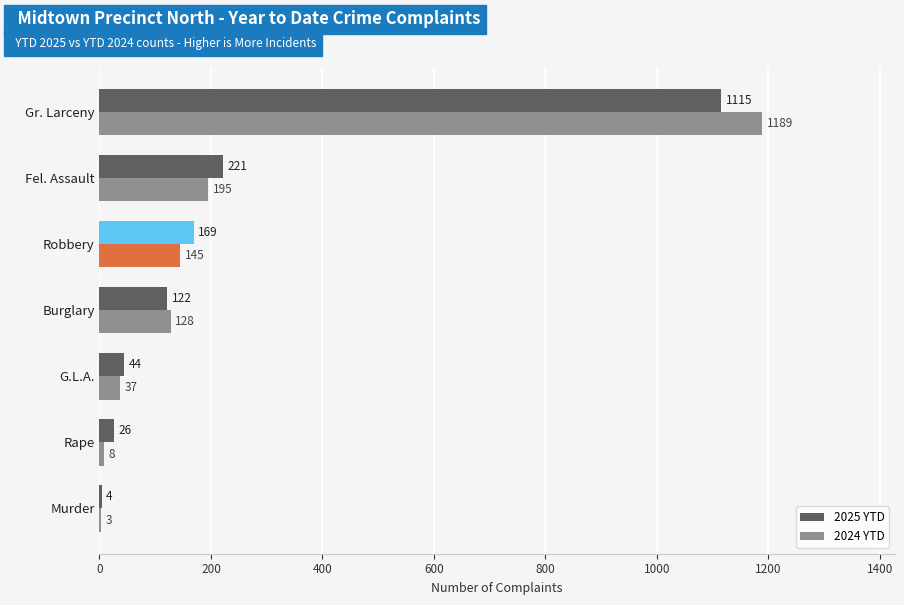

Is it true that 2025 YTD equals 169 at Robbery?

True